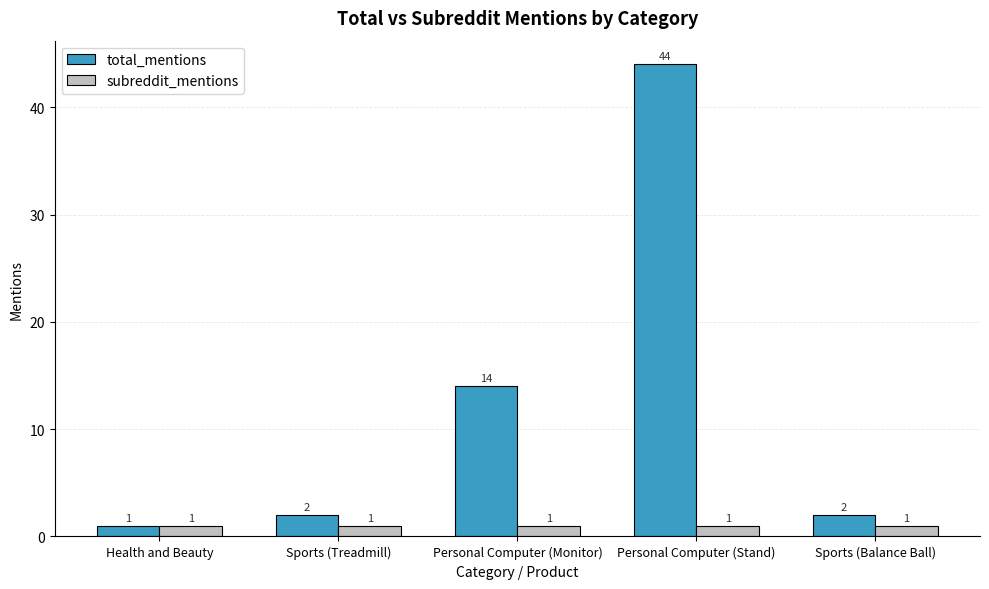

True or false: total_mentions has a value of 14 at Personal Computer (Monitor).

True